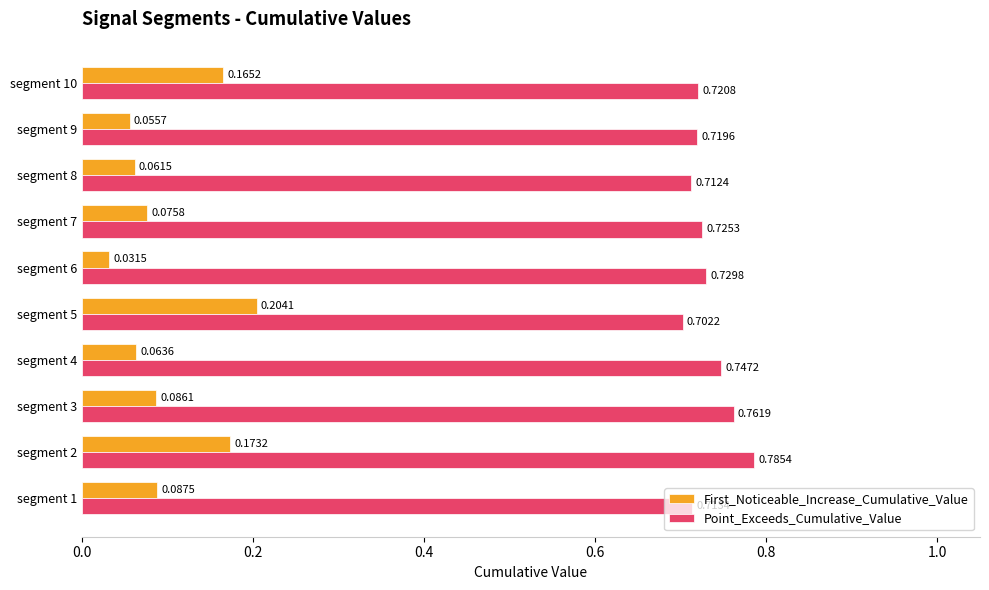

What are all the series names shown in the legend?

First_Noticeable_Increase_Cumulative_Value, Point_Exceeds_Cumulative_Value